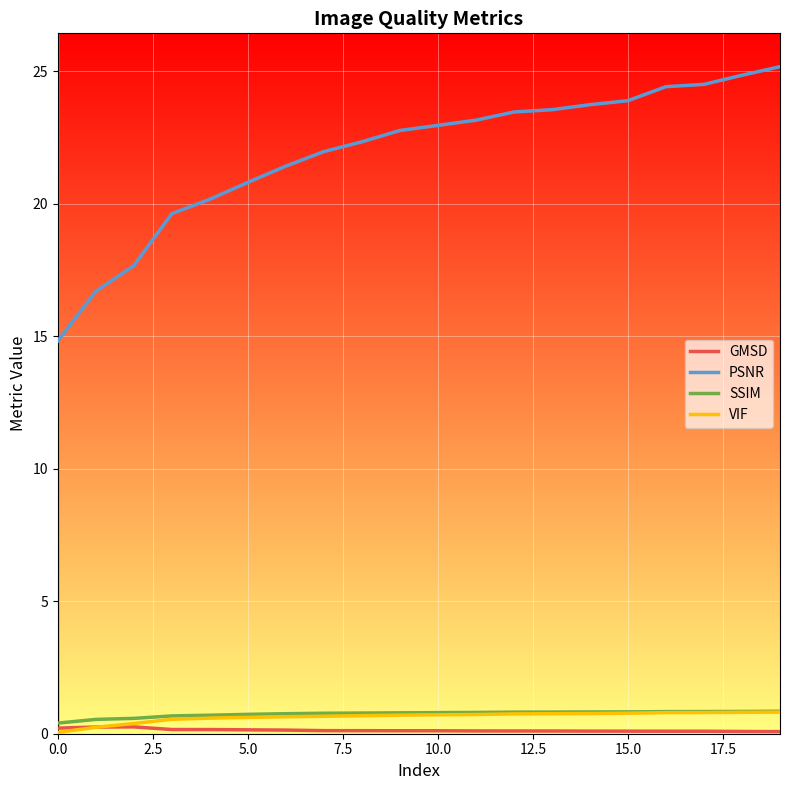

True or false: SSIM and PSNR intersect in this chart.

False